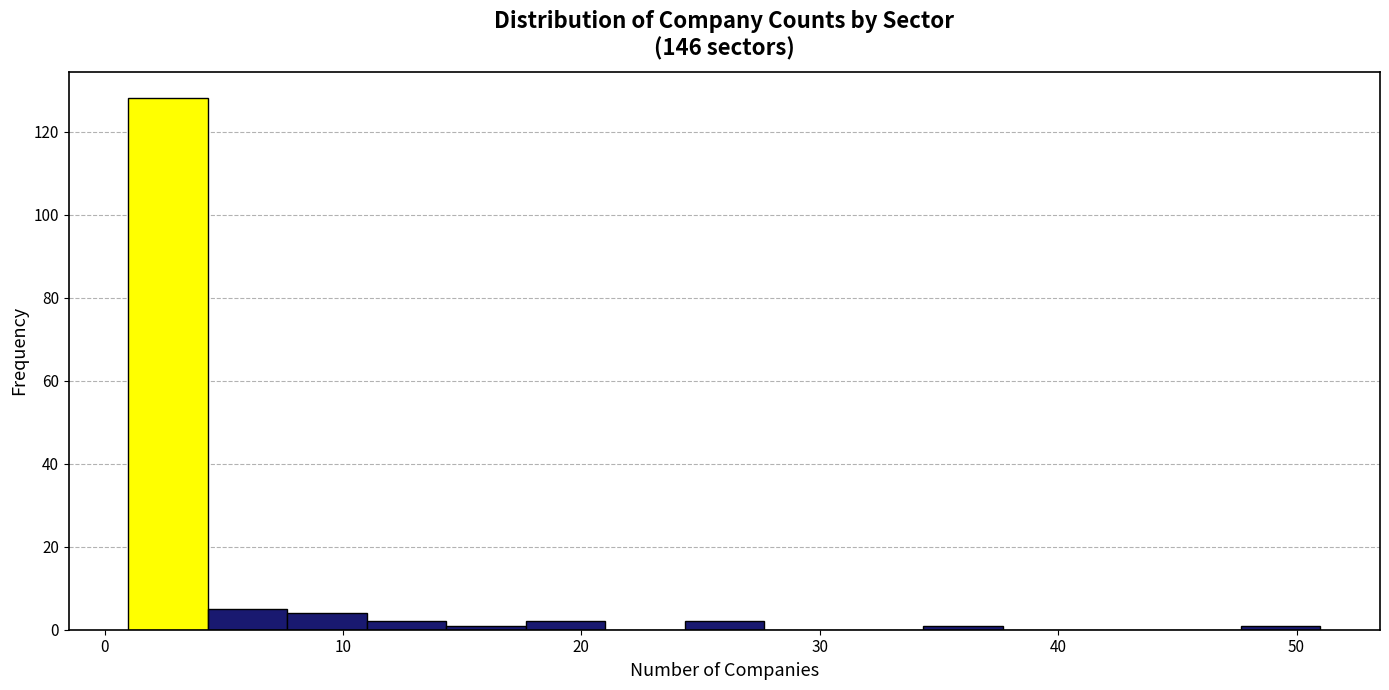

Read against the x-axis, roughly where is the centre of the tallest bar?

3